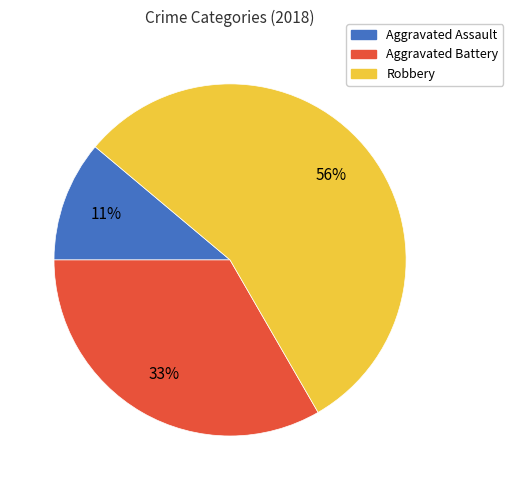

Is there any slice that represents more than half of the pie?

Yes